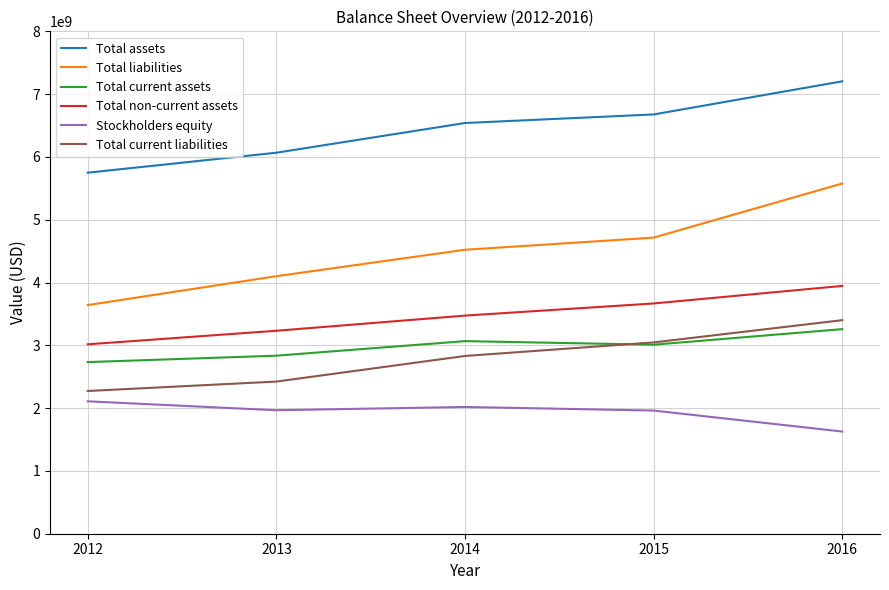

Is it true that Total non-current assets equals 2390828009 at 2015?

False